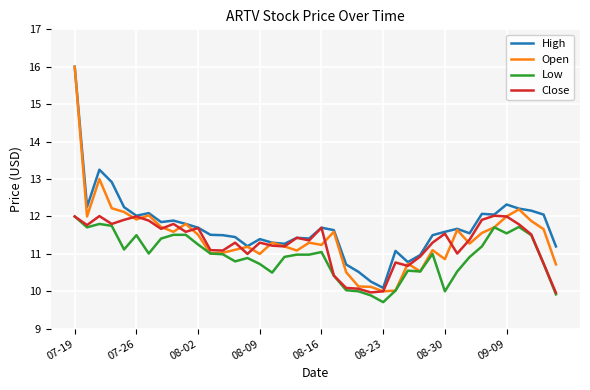

Which series has the widest spread of values?

Open